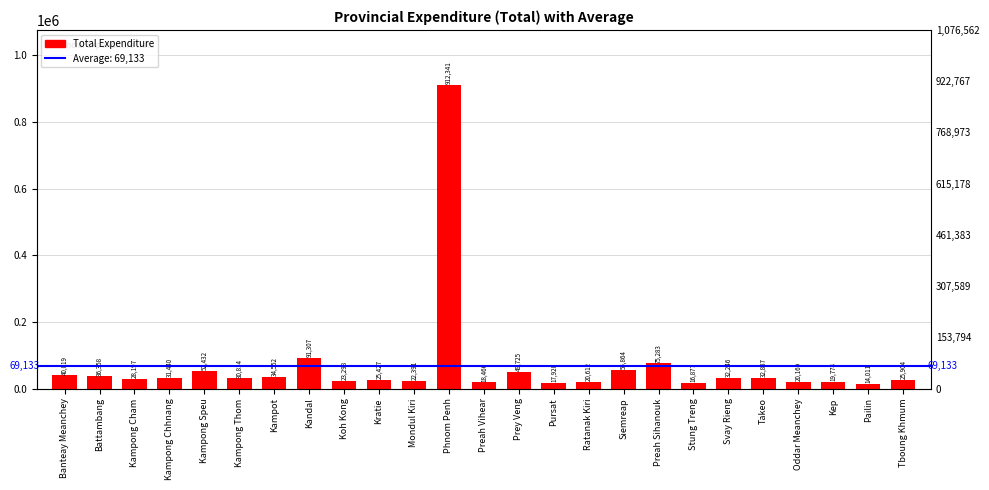

Reading left to right, what are all the values shown in this chart?

Banteay Meanchey=40019	Battambang=36358	Kampong Cham=28197	Kampong Chhnang=31440	Kampong Speu=52432	Kampong Thom=30814	Kampot=34552	Kandal=91307	Koh Kong=23298	Kratie=25427	Mondul Kiri=22391	Phnom Penh=912341	Preah Vihear=18466	Prey Veng=49725	Pursat=17920	Ratanak Kiri=20612	Siemreap=55864	Preah Sihanouk=75283	Stung Treng=16877	Svay Rieng=32246	Takeo=32887	Oddar Meanchey=20169	Kep=19774	Pailin=14011	Tboung Khmum=25904